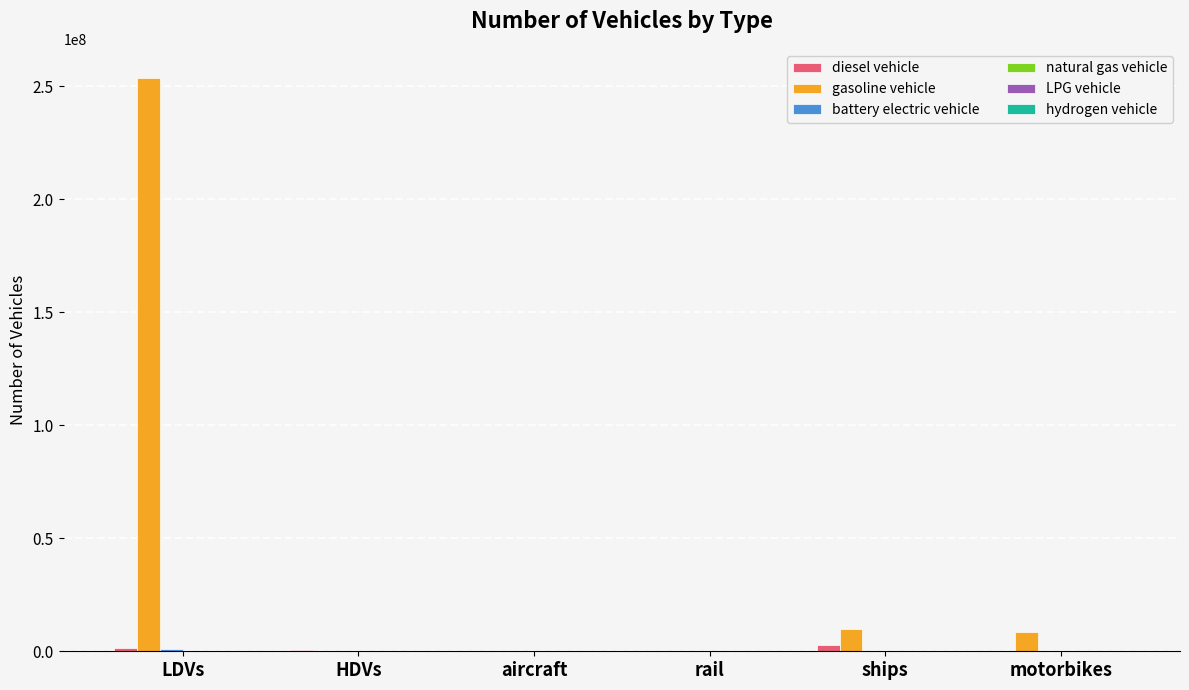

At which category is the sum across all series the highest?

LDVs